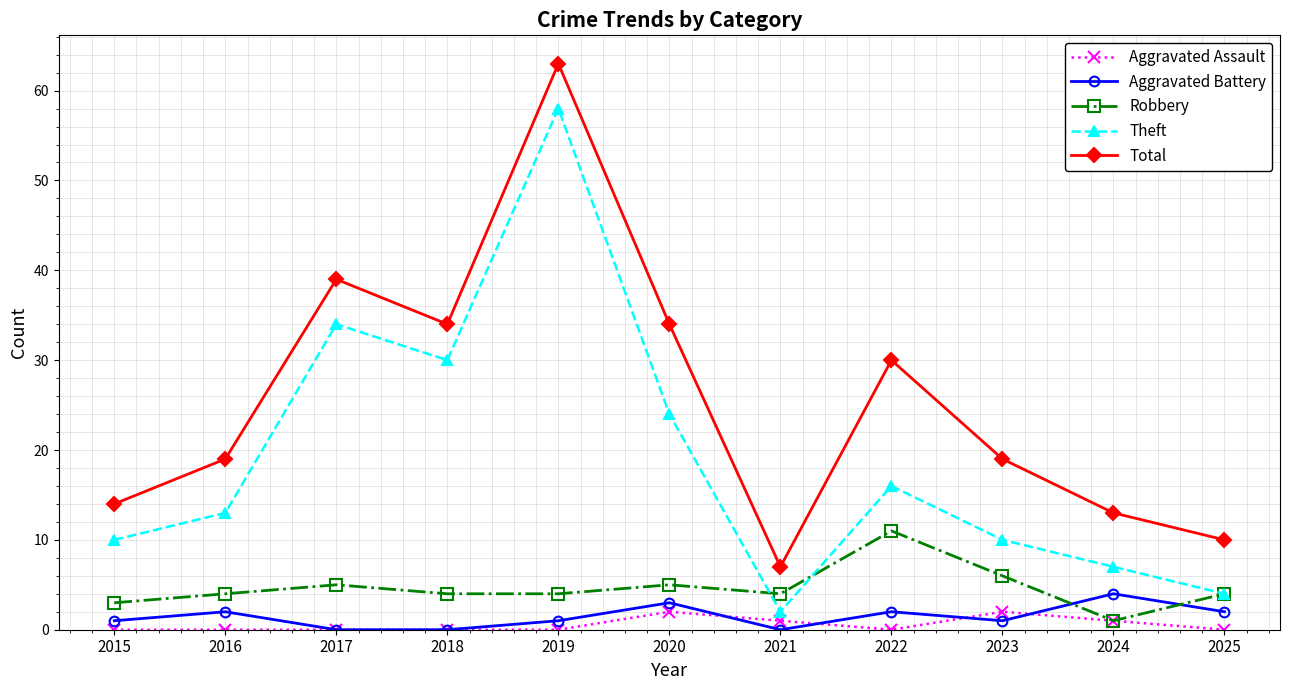

Between 2019 and 2025, which series saw the biggest shift?

Theft